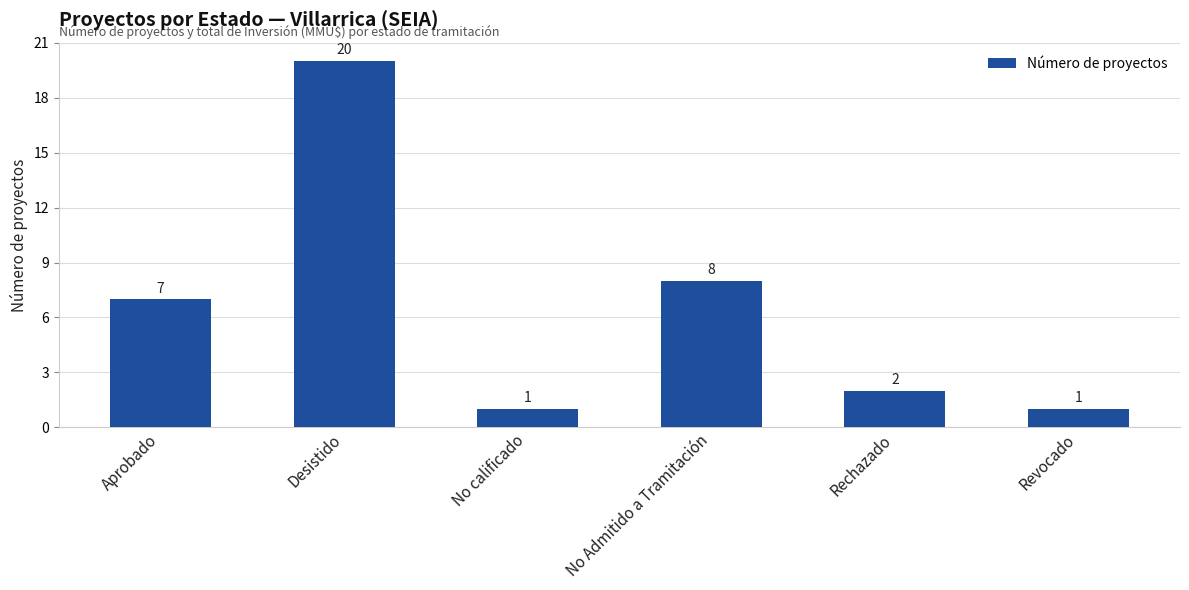

Is it true that the value at Aprobado is 7?

True